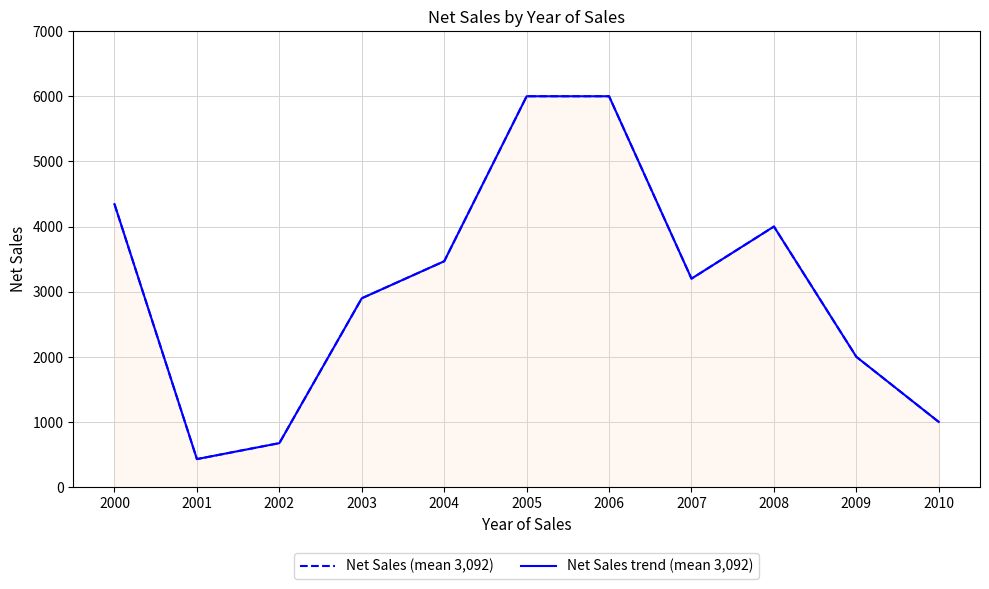

Between 2004 and 2008, which is larger?

2008